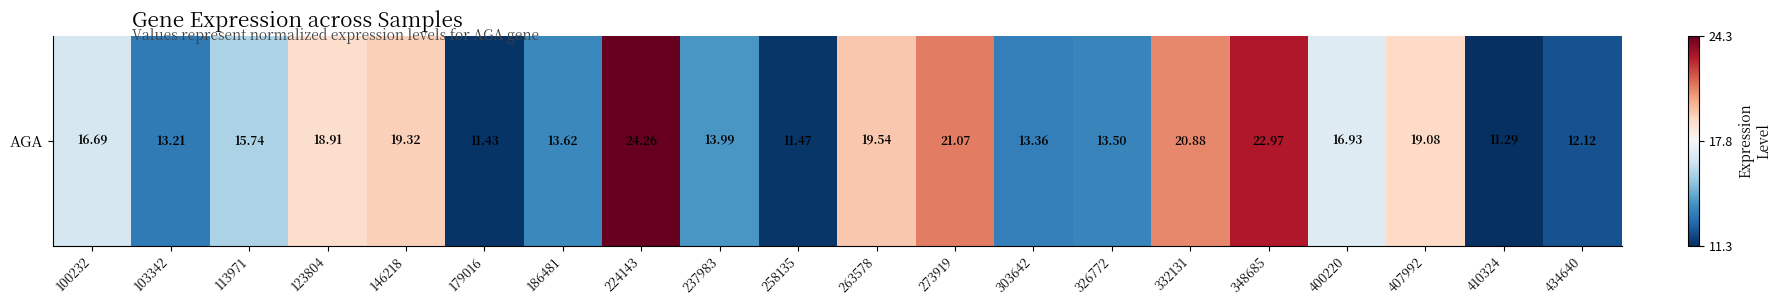

The value at 258135 is 7.2. True or false?

False